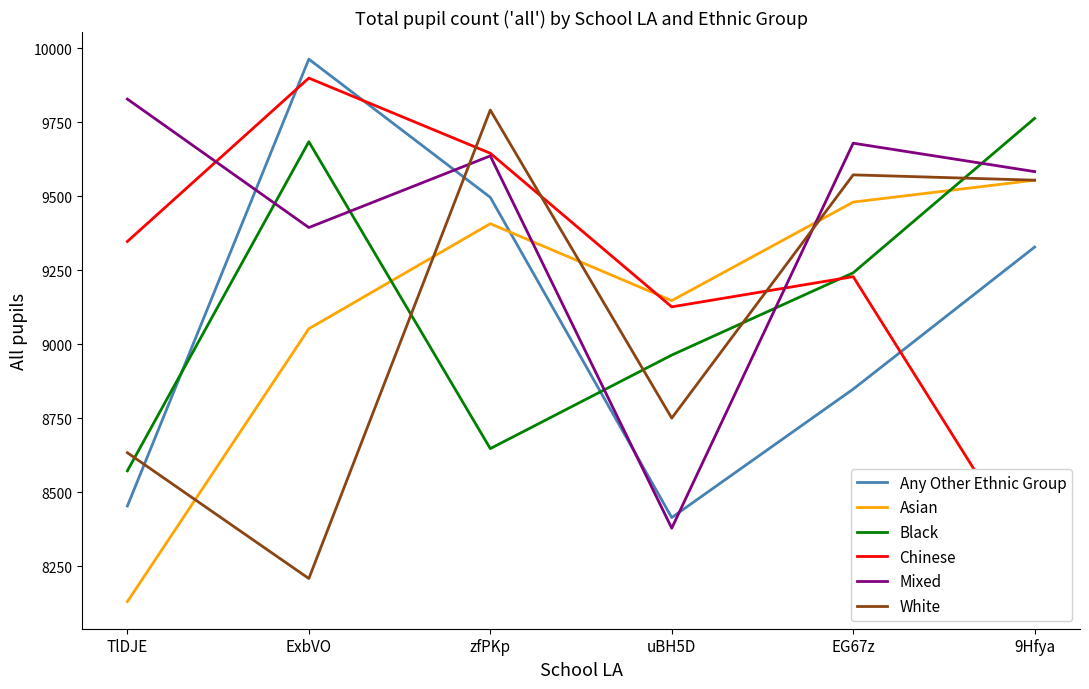

How many intersections are there between Mixed and Chinese?

2